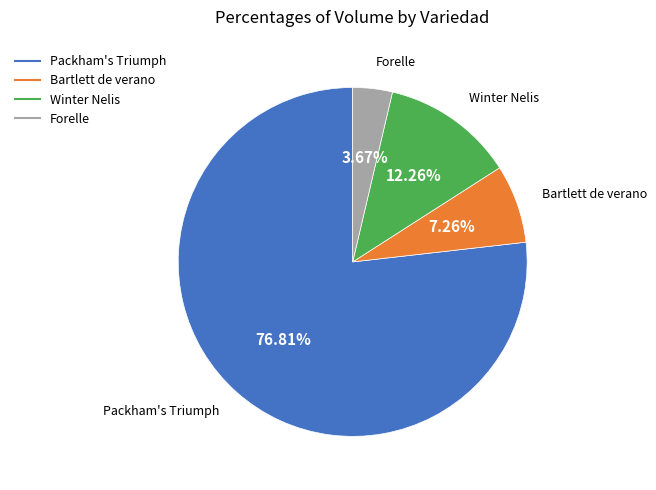

Rank the categories by value from lowest to highest.

Forelle, Bartlett de verano, Winter Nelis, Packham's Triumph